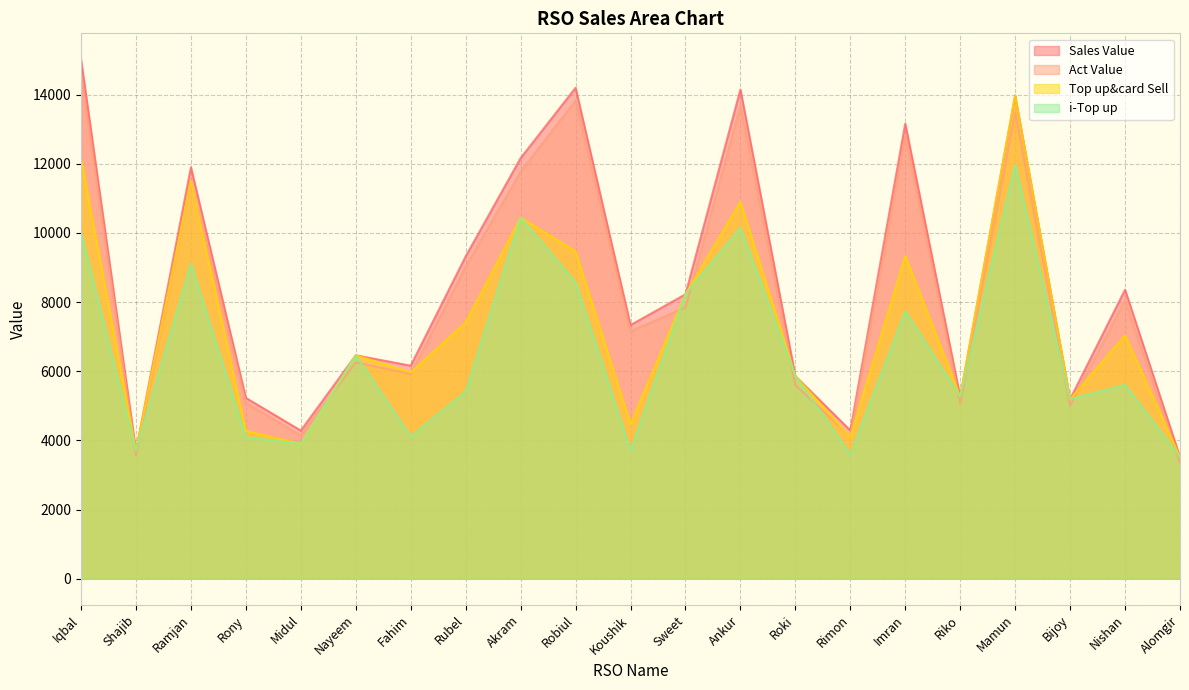

What is the sum of the Act Value values at Roki and Riko?

10673.0